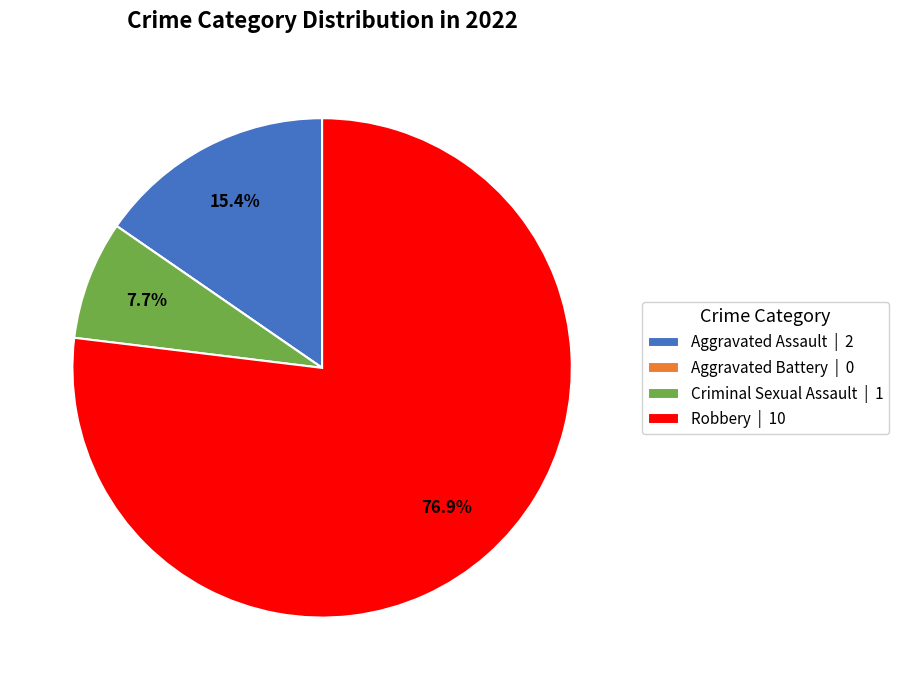

What is the ratio of the value at Aggravated Assault | 2 to the value at Criminal Sexual Assault | 1?

2.0